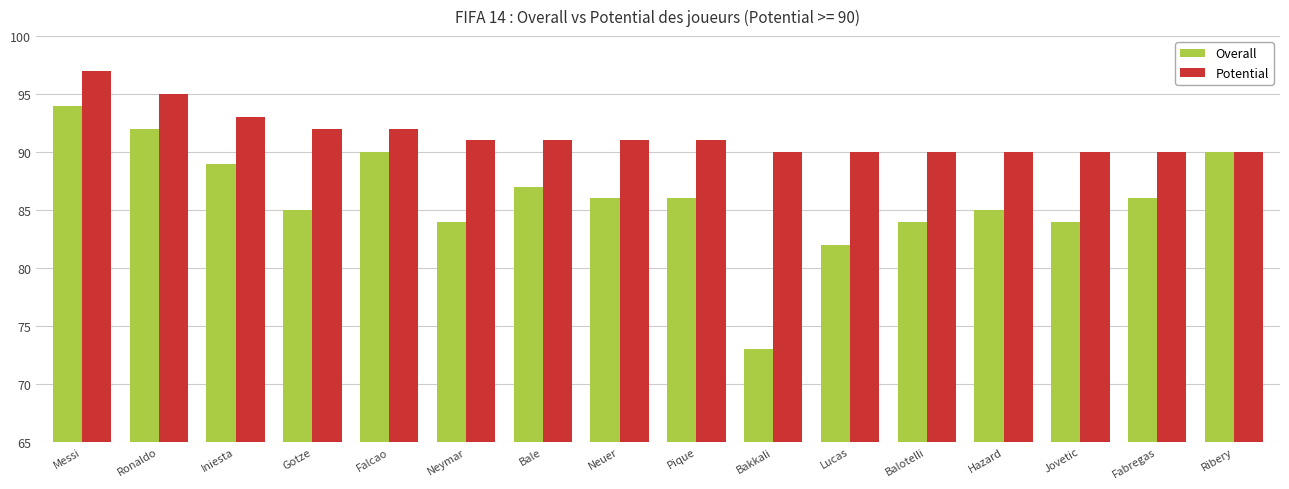

What is the average value of the Overall series?

86